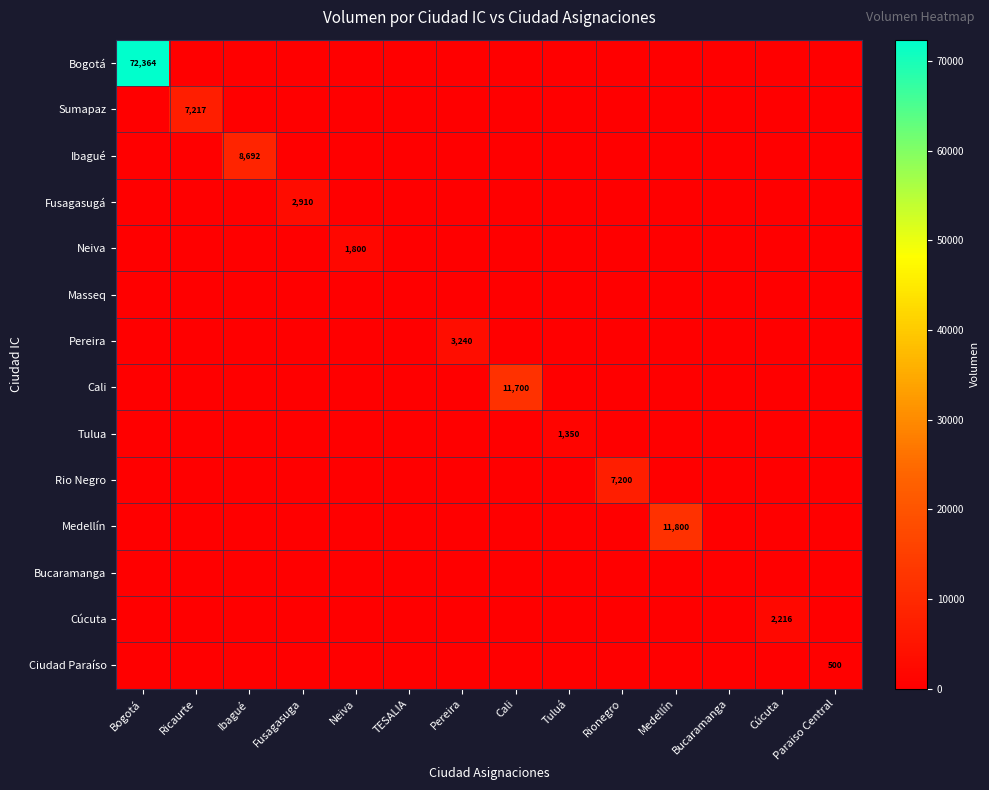

True or false: Tulua has a value of 1350 at Tuluá.

True